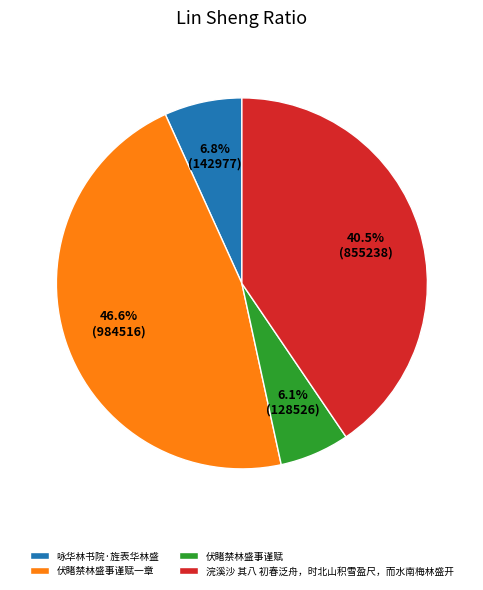

Is it true that 咏华林书院·旌表华林盛 is 7% of the pie?

True